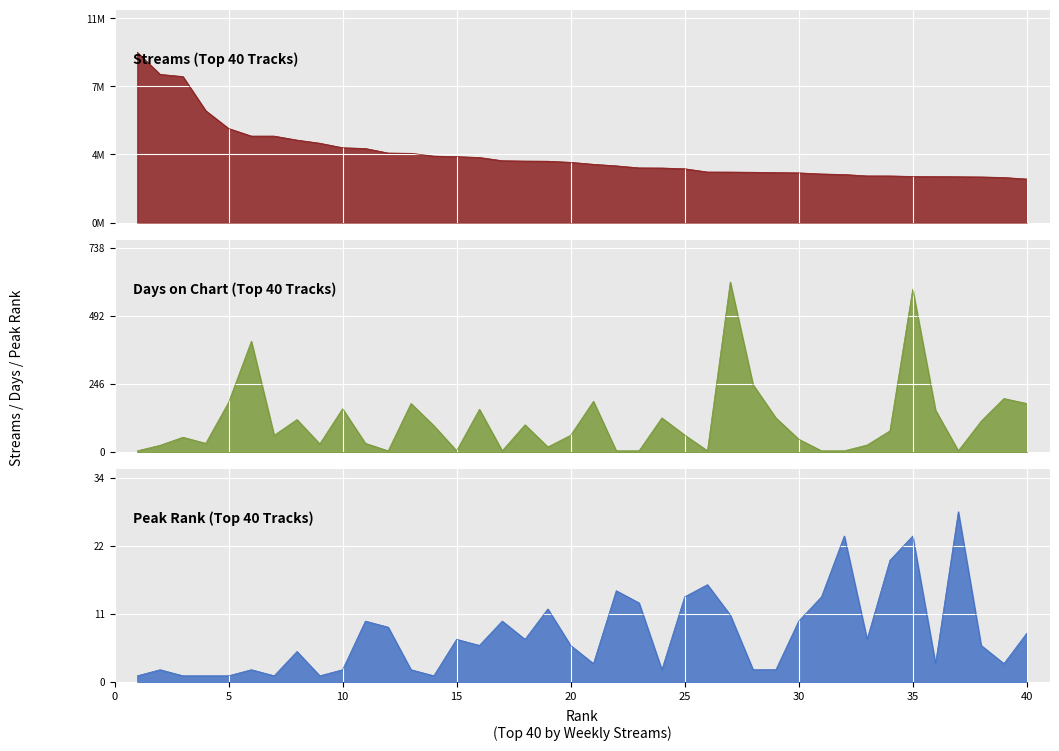

Where does the peak_rank series first go above 6?

11